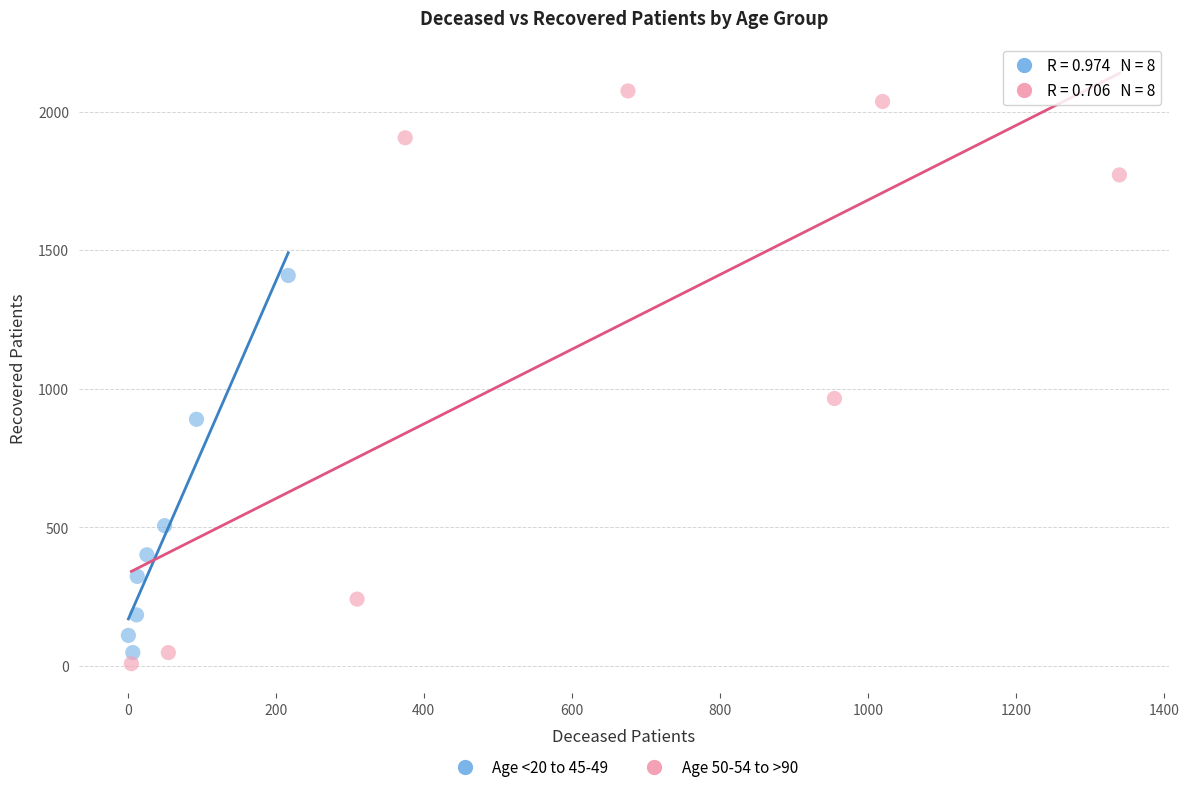

Which series has the widest spread of Y values?

Age 50-54 to >90